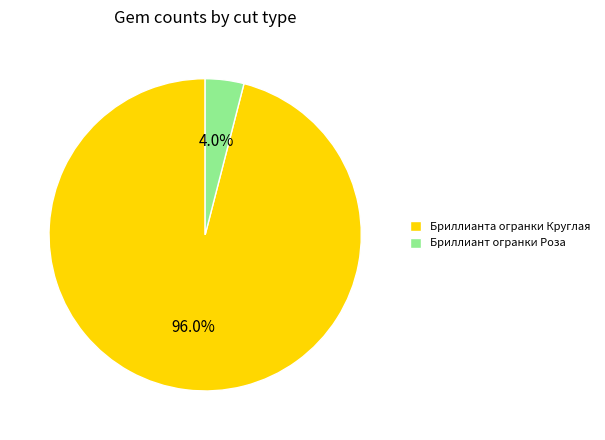

What portion of the pie excludes Бриллианта огранки Круглая?

4.0%